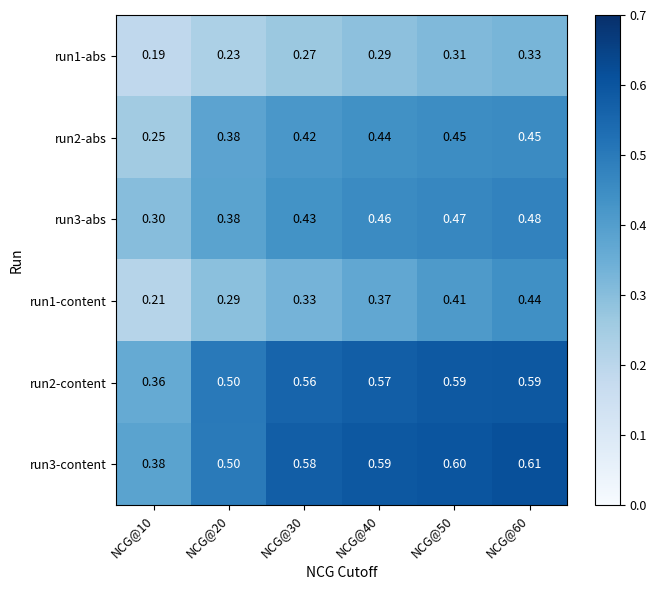

Is the value of run3-content at NCG@40 greater than the value of run3-abs at NCG@30?

Yes